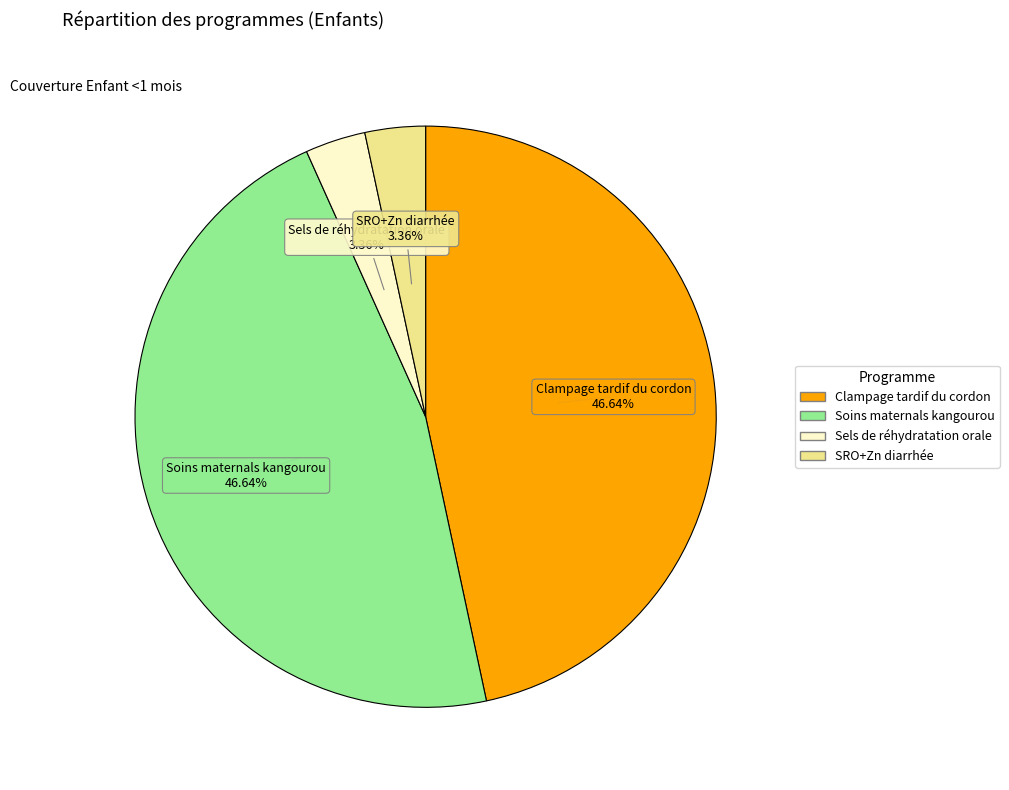

Does any single category account for the majority?

No